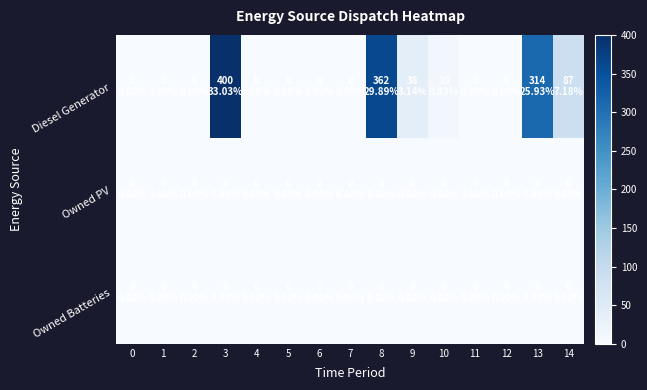

At 1, list the series in order from largest to smallest.

Diesel Generator, Owned PV, Owned Batteries